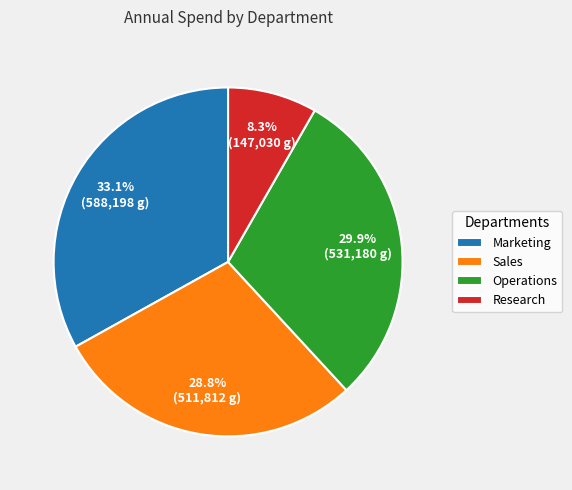

Is the sum of Operations and Sales greater than half?

Yes